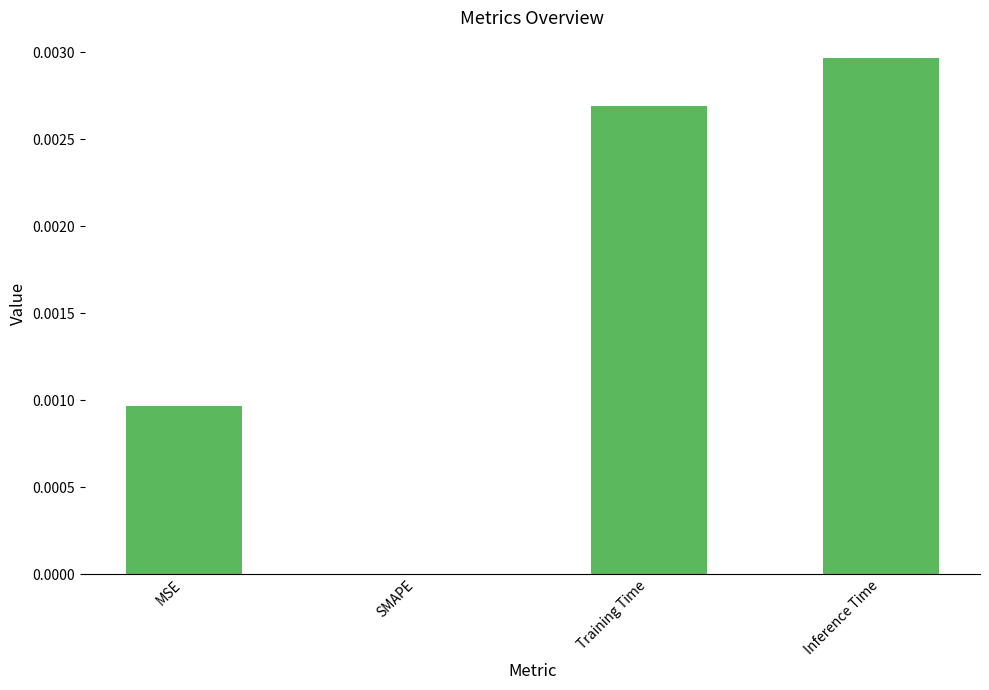

Are the bars grouped side by side (vs. stacked)?

No